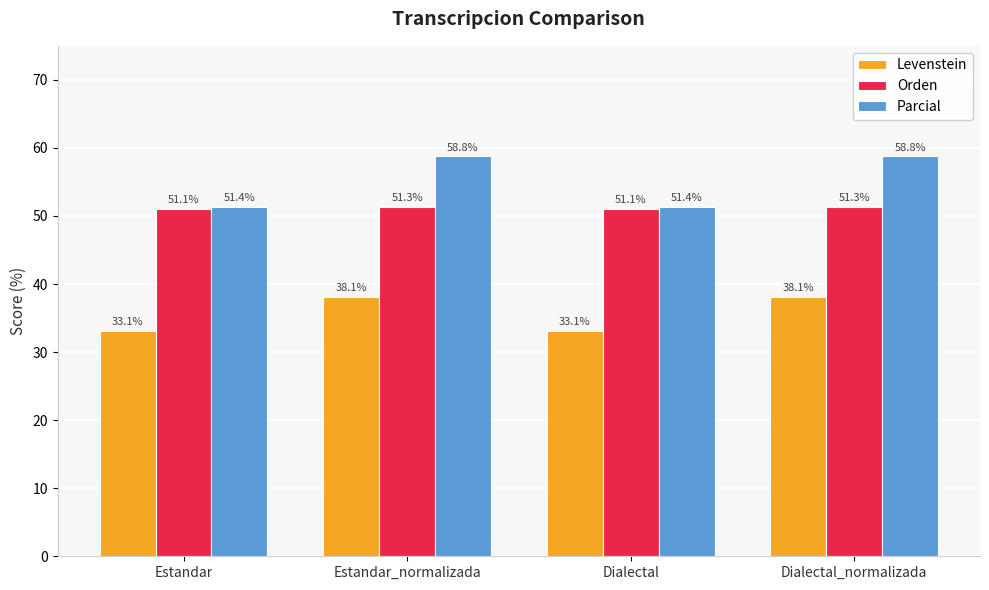

The Parcial series shows 51.4 at Estandar. True or false?

True